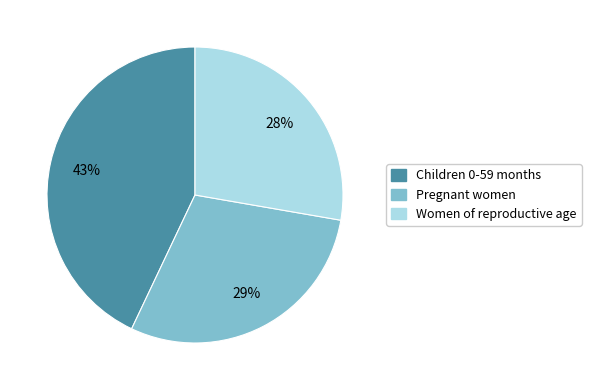

To the nearest percent, what is the difference between the largest and smallest slice percentages?

15%